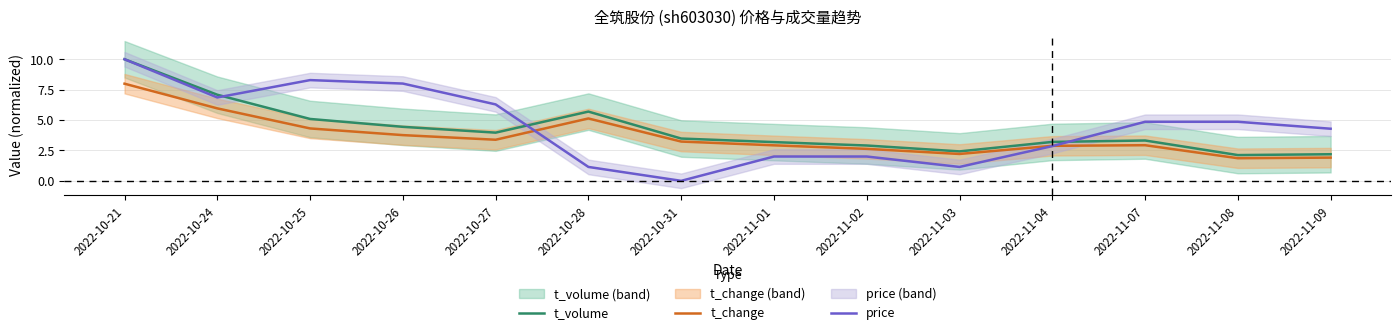

Between 2022-10-24 and 2022-11-04, which is larger?

2022-10-24